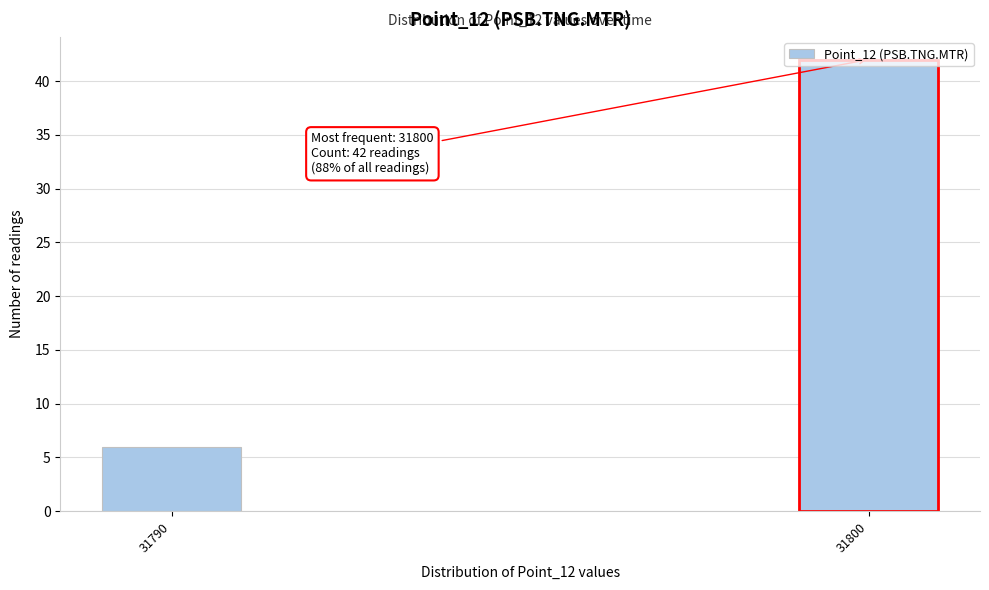

What is the minimum value shown in the chart?

6